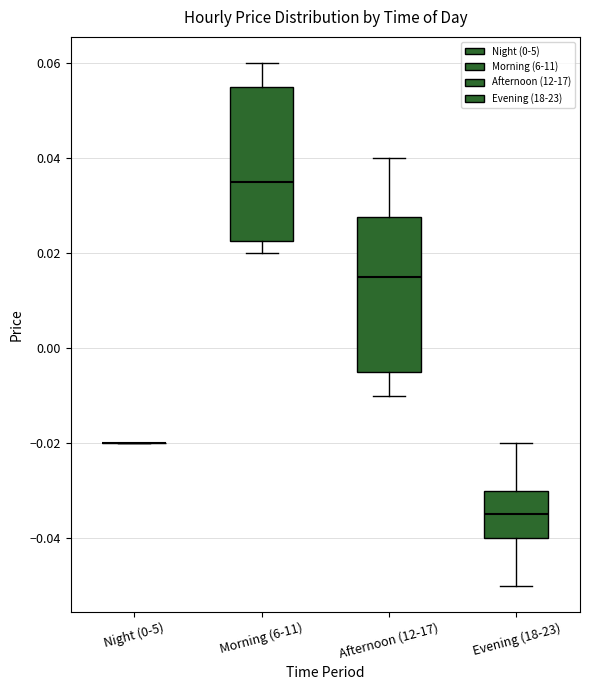

Reading left to right, read every box against the y-axis: the position of its median line, the range the box covers, and the ends of its whiskers. The values are not printed on the chart, so give them approximately, as read against the axis.

Night (0-5): box collapsed to a line at -0.020, whiskers -0.020 to -0.020
Morning (6-11): median 0.036, box 0.022 to 0.056, whiskers 0.020 to 0.060
Afternoon (12-17): median 0.016, box -0.004 to 0.028, whiskers -0.010 to 0.040
Evening (18-23): median -0.034, box -0.040 to -0.030, whiskers -0.050 to -0.020